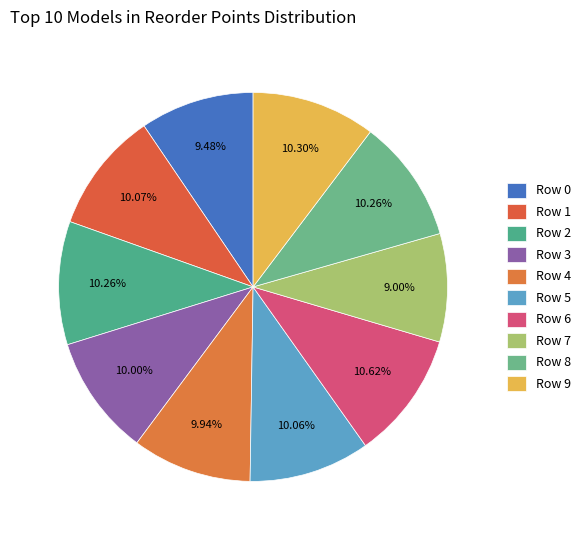

How many slices are in this pie chart?

10